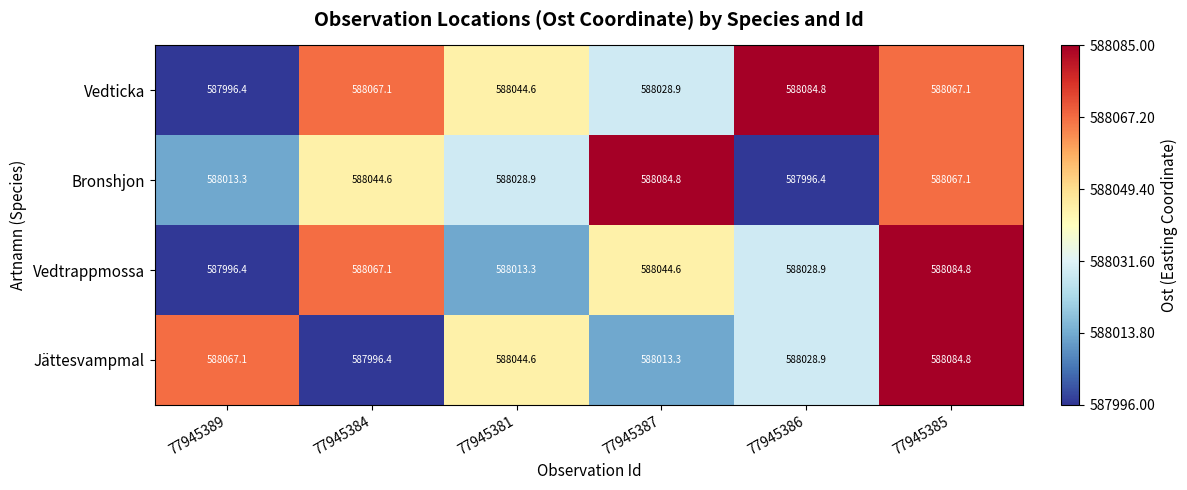

What is the difference between the Jättesvampmal values at 77945384 and 77945381?

48.2